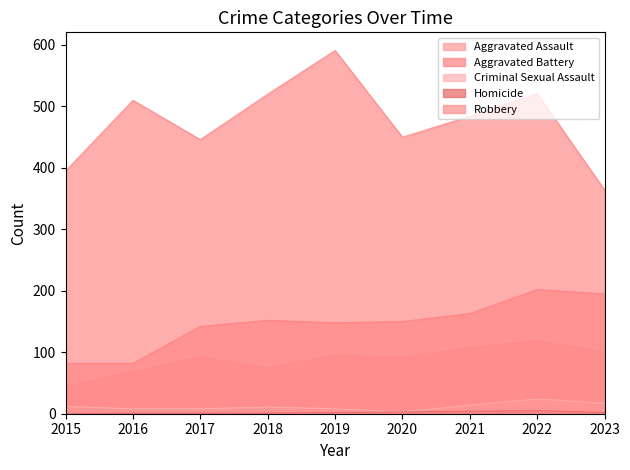

What is the difference between the maximum and minimum values in the Robbery series?

227